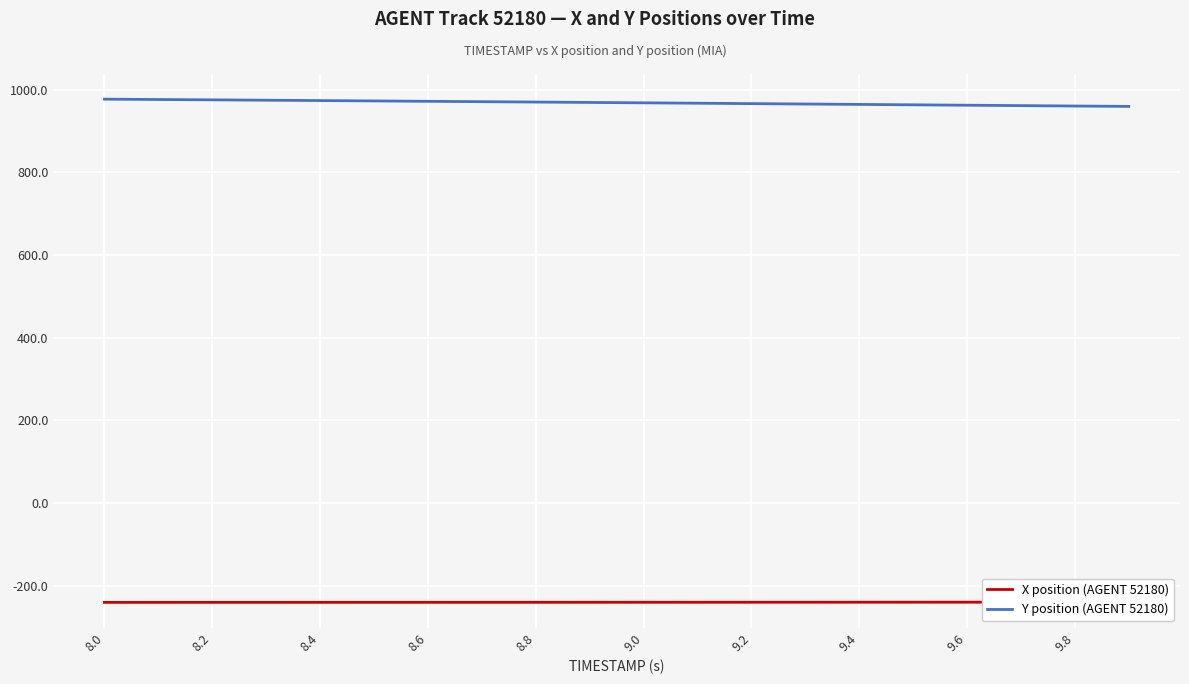

What is the lowest value of the Y position (AGENT 52180) series?

959.8